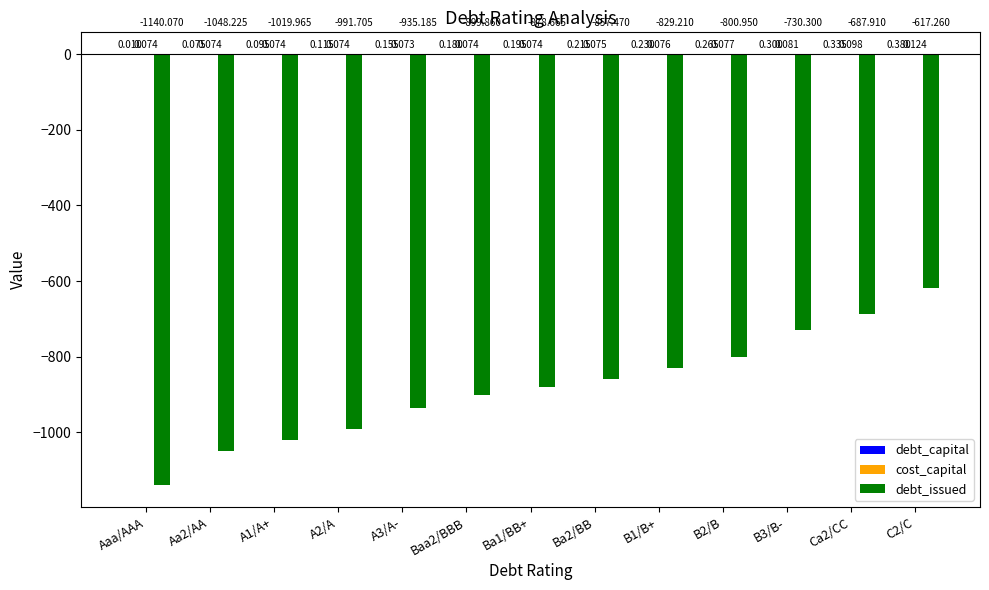

What is the sum of the debt_issued values at Ca2/CC and A3/A-?

-1623.1